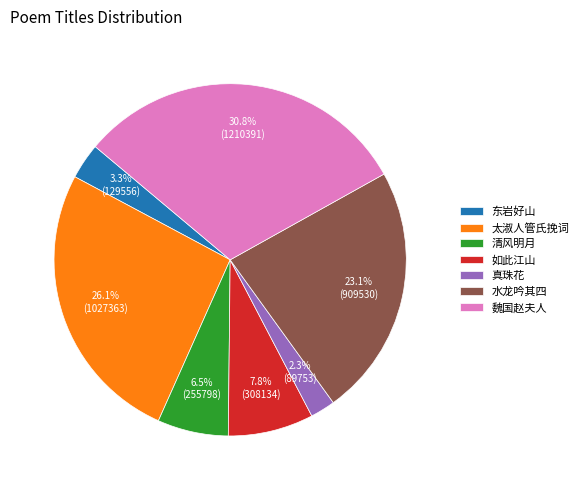

Between 真珠花 and 太淑人管氏挽词, which is larger?

太淑人管氏挽词